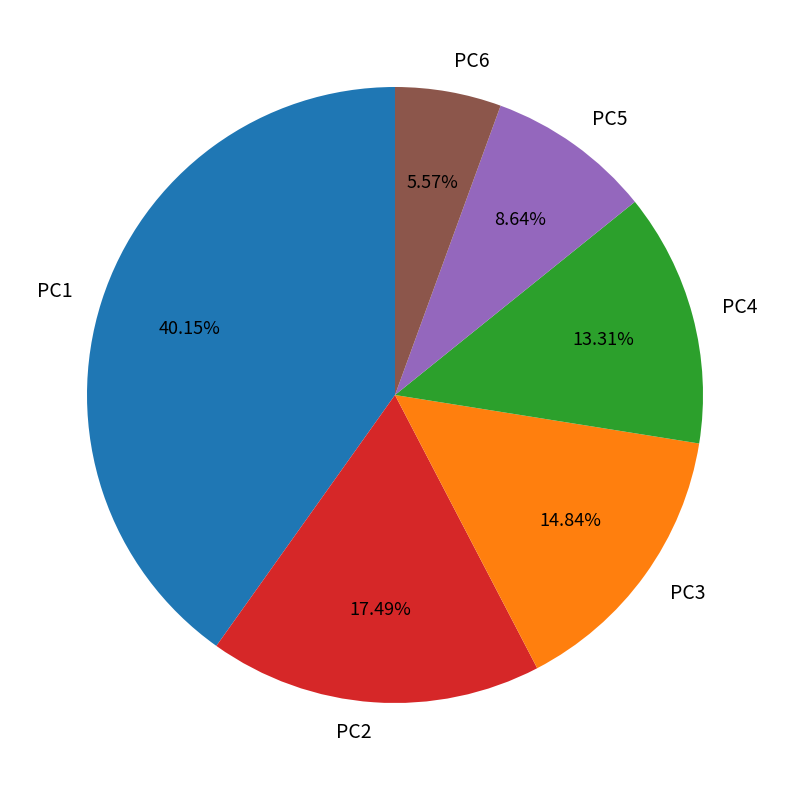

Between PC6 and PC1, which is larger?

PC1